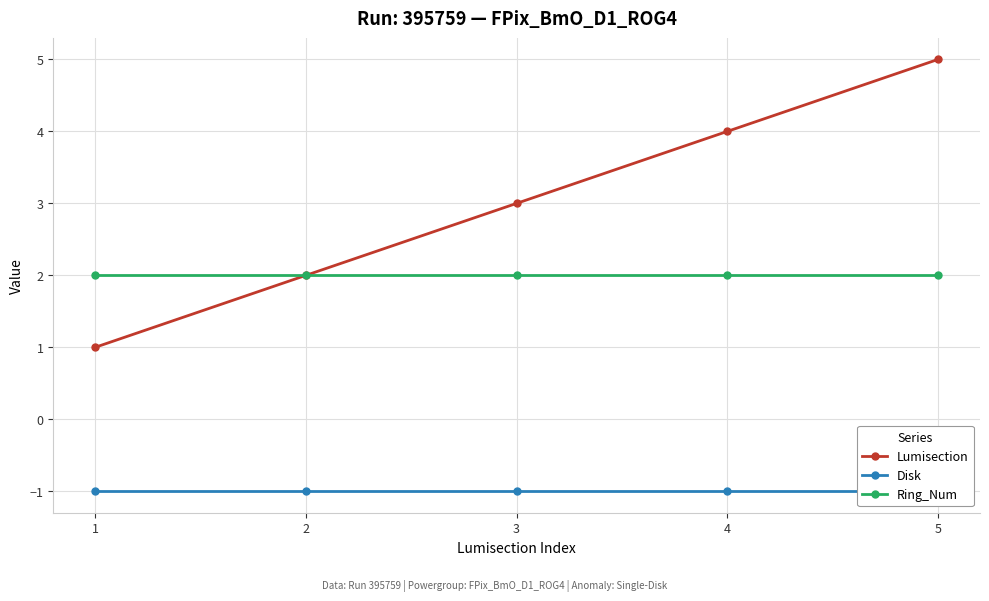

List the labels in order of Disk value, largest first.

1, 2, 3, 4, 5